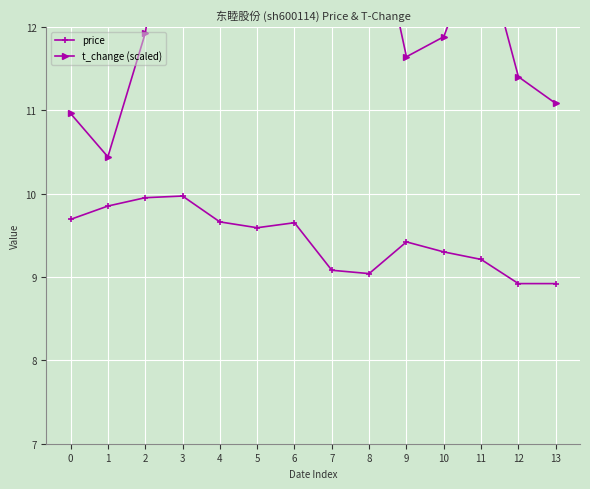

What is the lowest value of the price series?

8.9